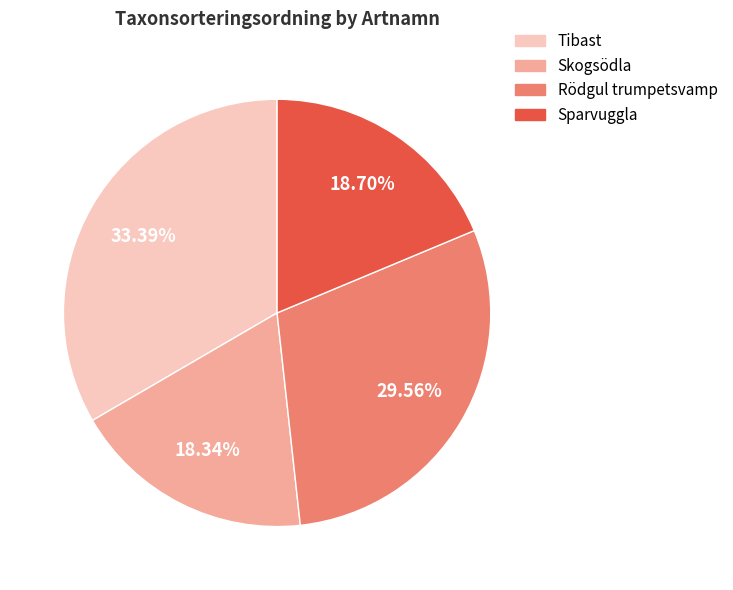

Is there any slice that represents more than half of the pie?

No